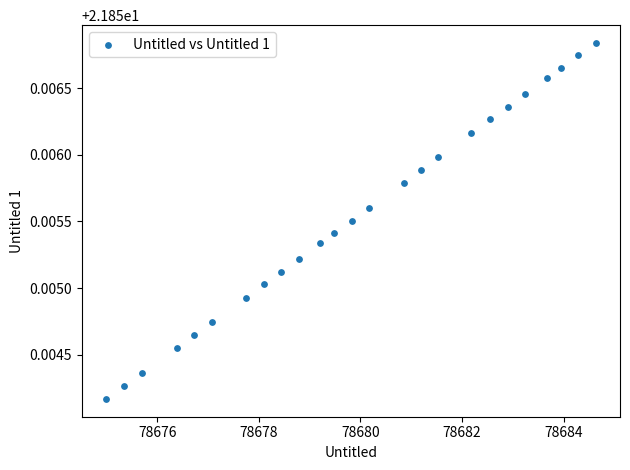

What is the range of X values (max minus min)?

9.6